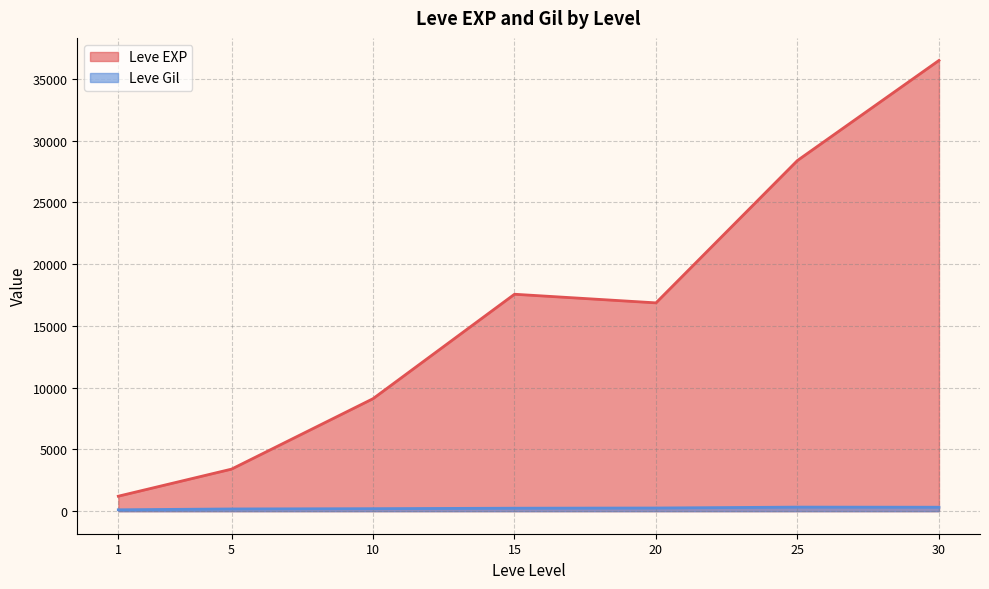

Rank the series by their average value, from lowest to highest.

Leve Gil, Leve EXP